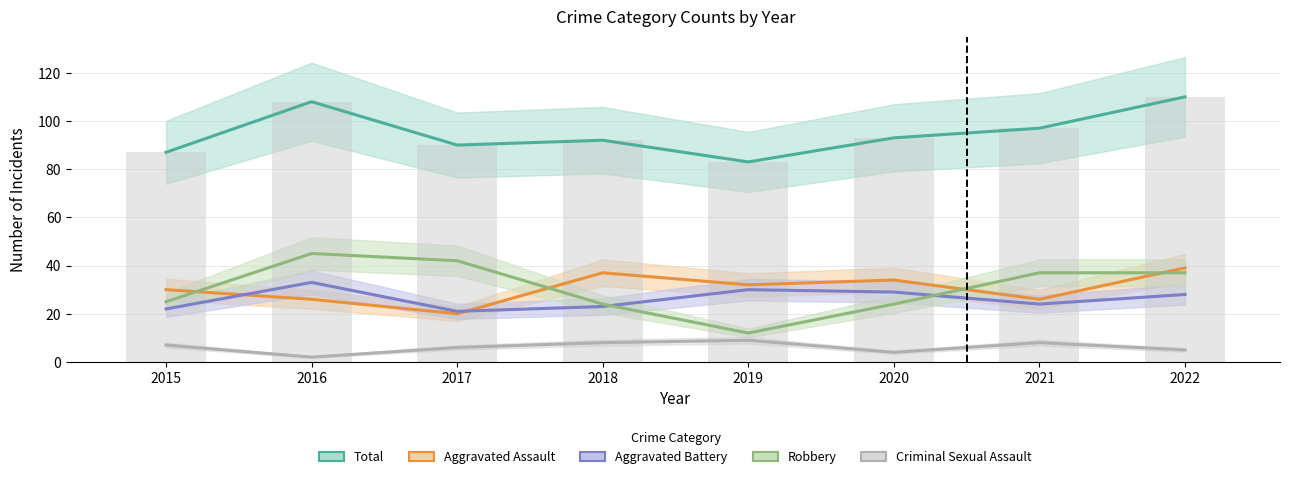

What is the highest value of the Aggravated Battery series?

33